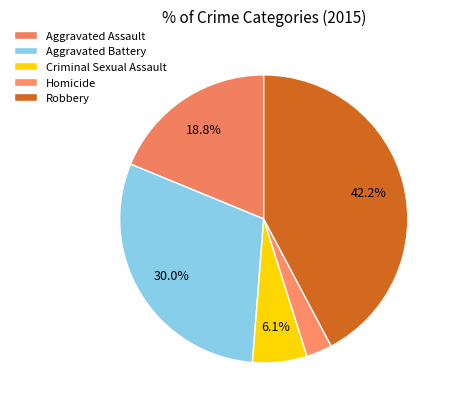

To the nearest percent, what is the difference between the largest and smallest slice percentages?

39%